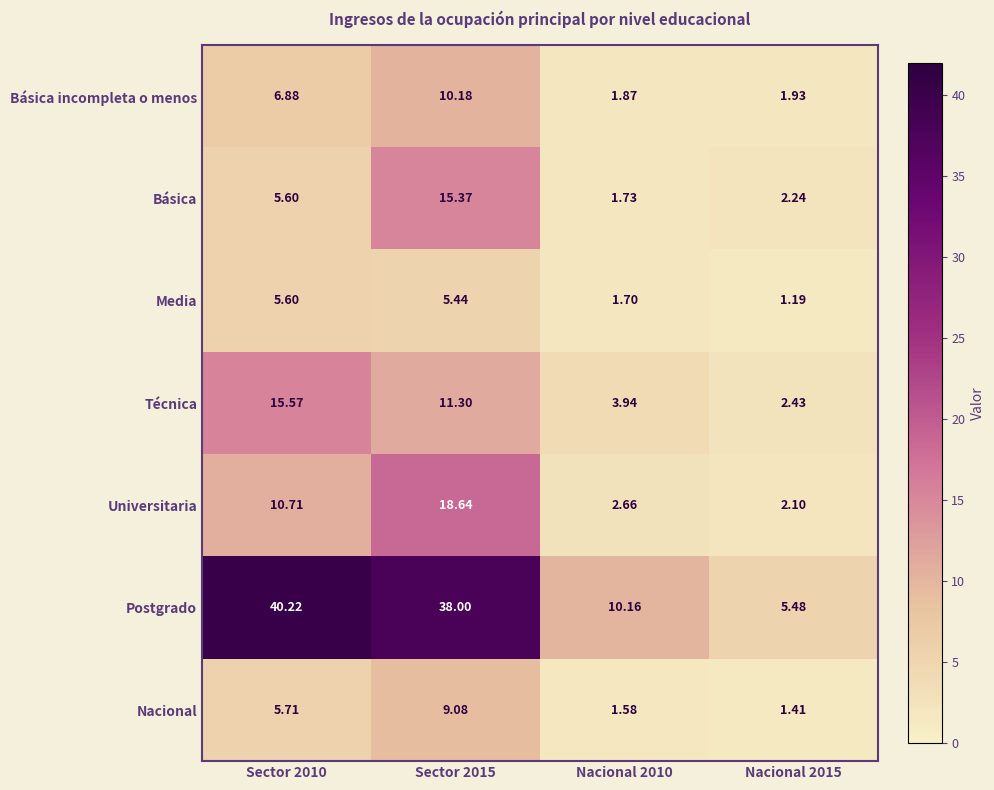

Between Sector 2015 and Nacional 2010, which series saw the biggest shift?

Postgrado